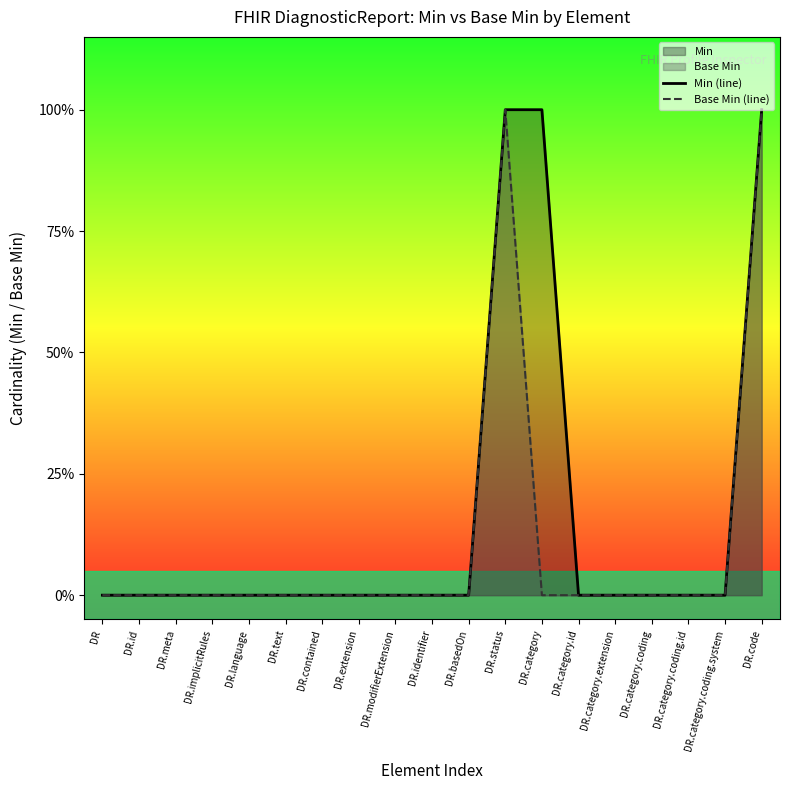

What is the label of the 6th point from the left?

DR.text